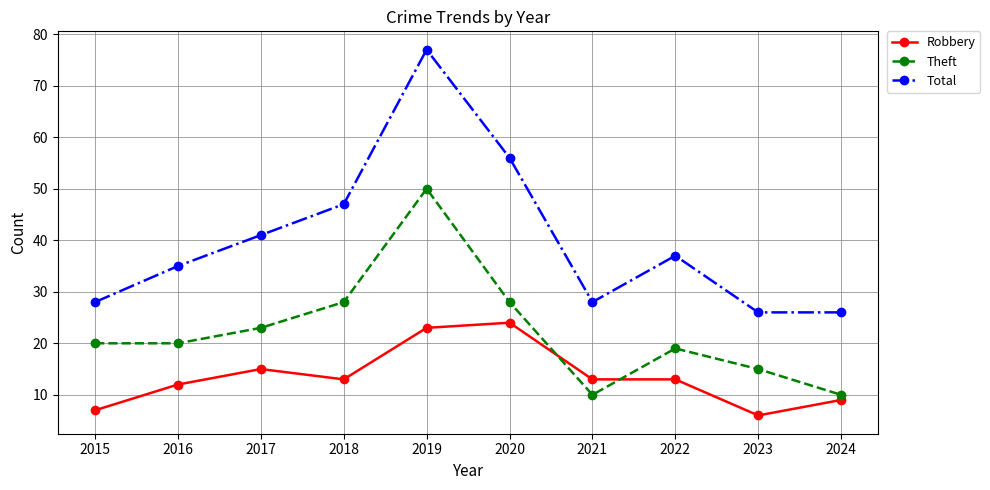

What is the difference between the Total values at 2021 and 2023?

2